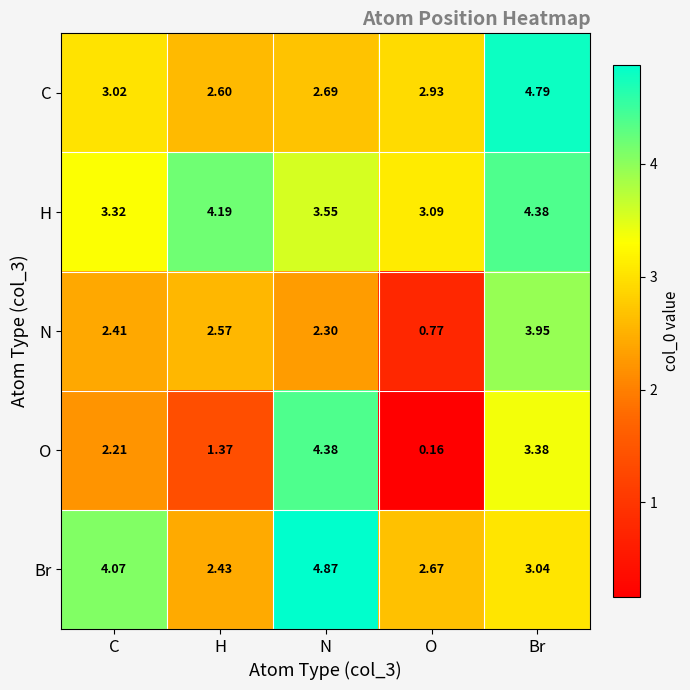

At which category does the chart reach its peak across all series?

N